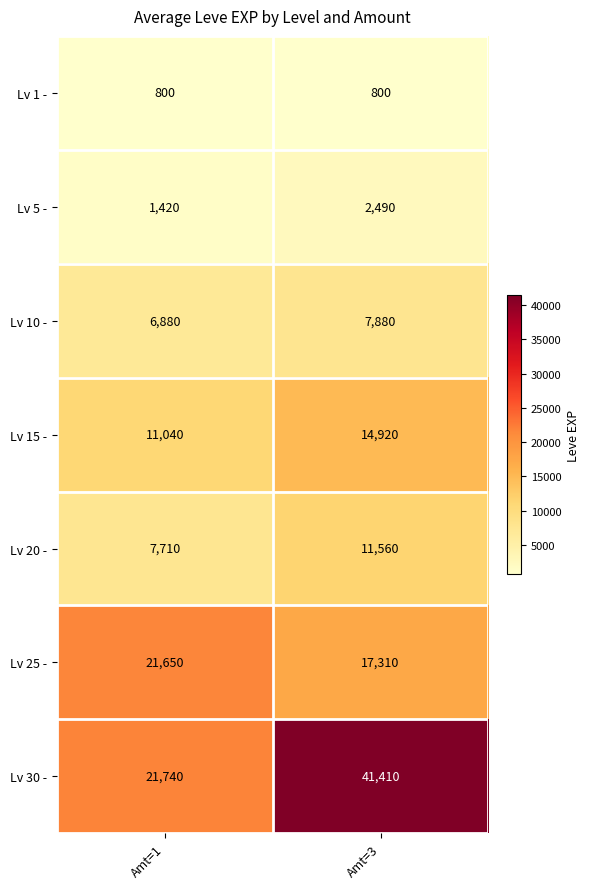

Reading left to right, transcribe all the data shown in this chart.

Lv 1 -: Amt=1=800	Amt=3=800
Lv 5 -: Amt=1=1420	Amt=3=2490
Lv 10 -: Amt=1=6880	Amt=3=7880
Lv 15 -: Amt=1=11040	Amt=3=14920
Lv 20 -: Amt=1=7710	Amt=3=11560
Lv 25 -: Amt=1=21650	Amt=3=17310
Lv 30 -: Amt=1=21740	Amt=3=41410